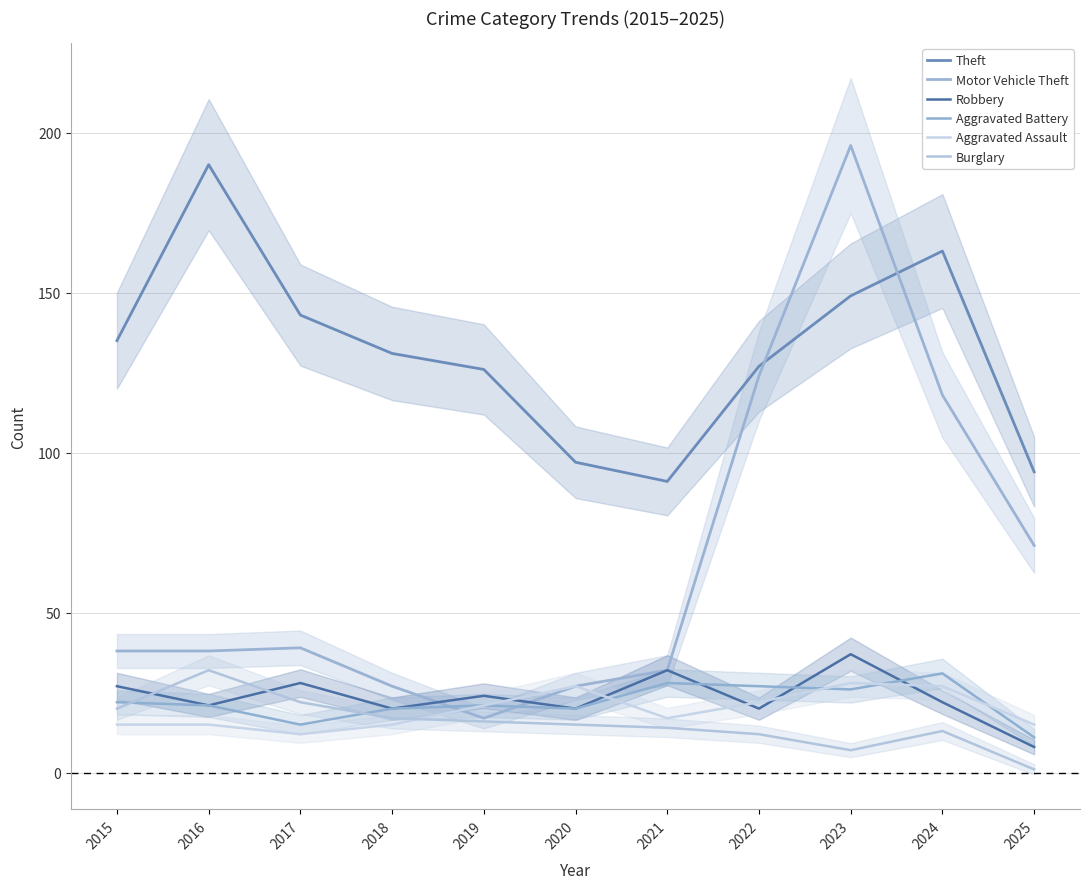

At which category is the sum across all series the highest?

2023